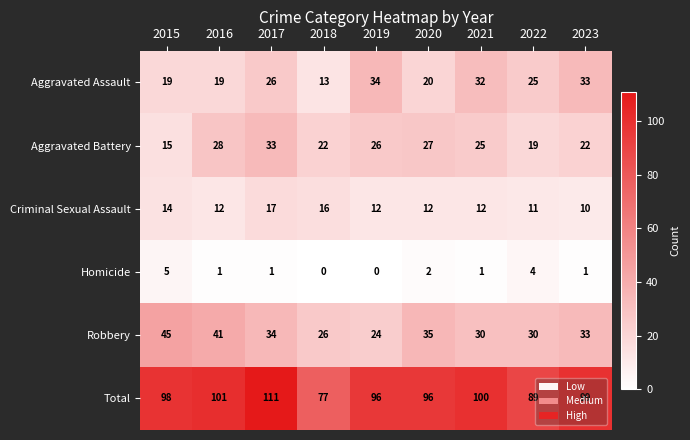

The Aggravated Battery series shows 27 at 2020. True or false?

True